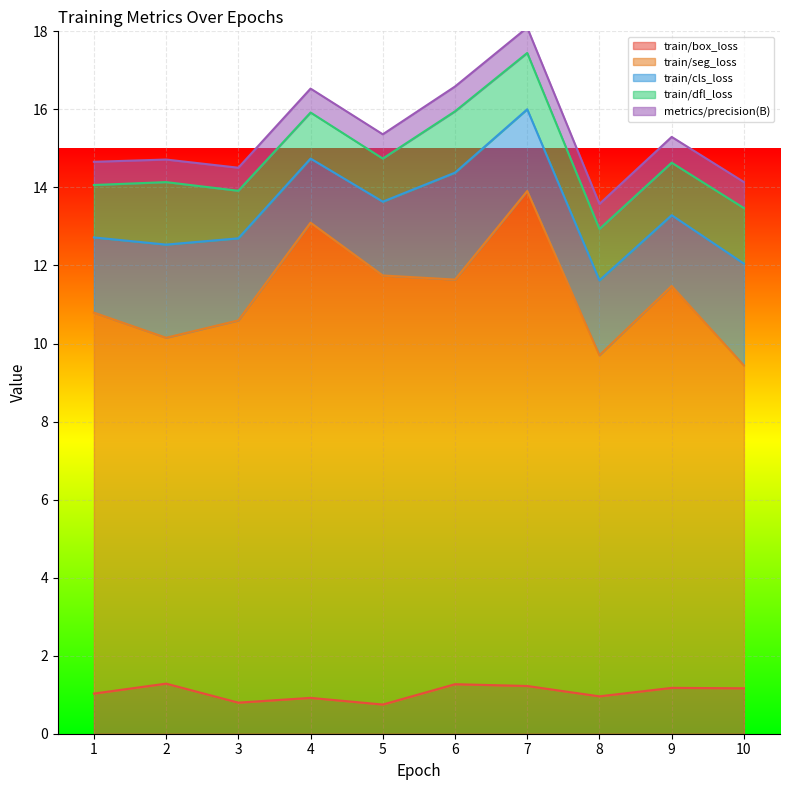

Does the chart display data point markers on the line(s)?

No